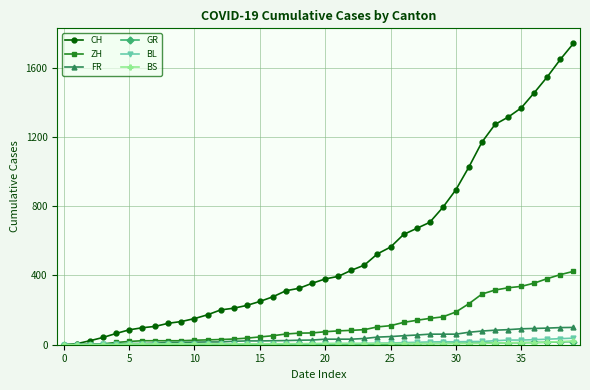

What is the sum of all FR values?

1587